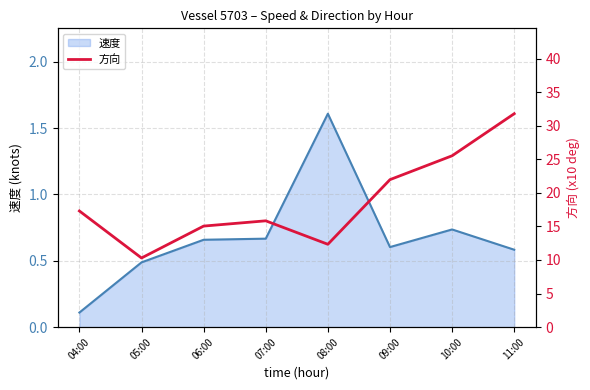

The value of 速度 at 06:00 is 0.9. True or false?

False